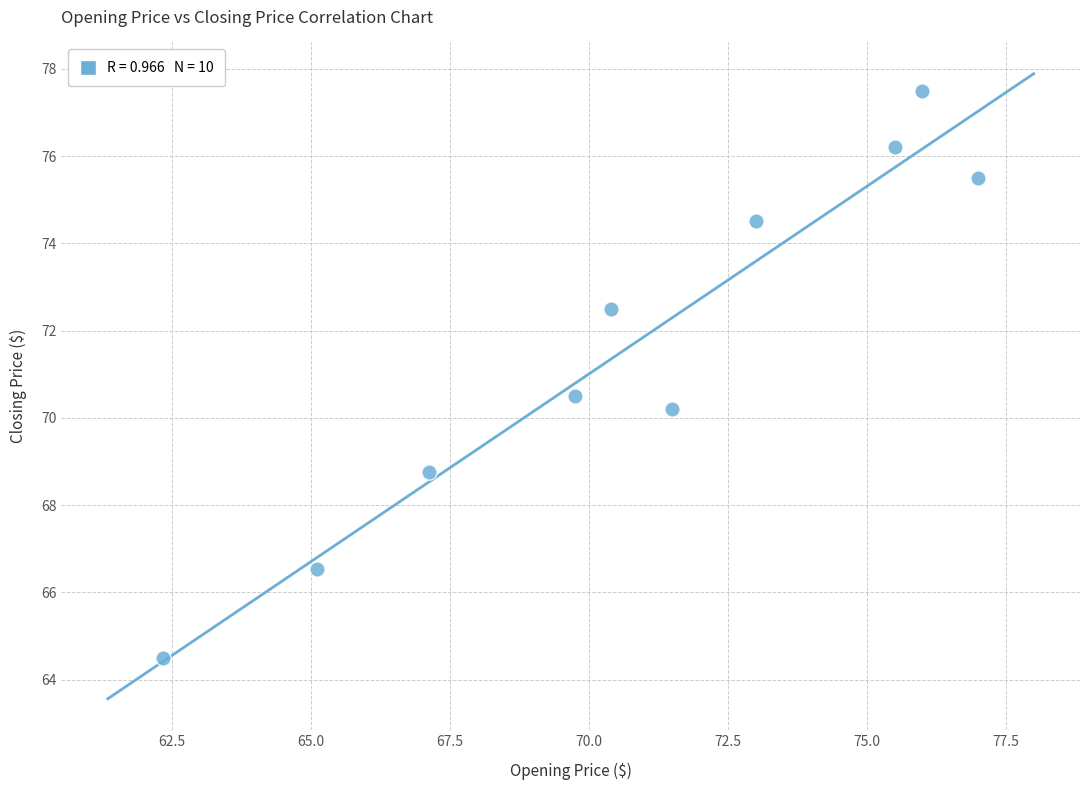

What is the average Y value?

71.7